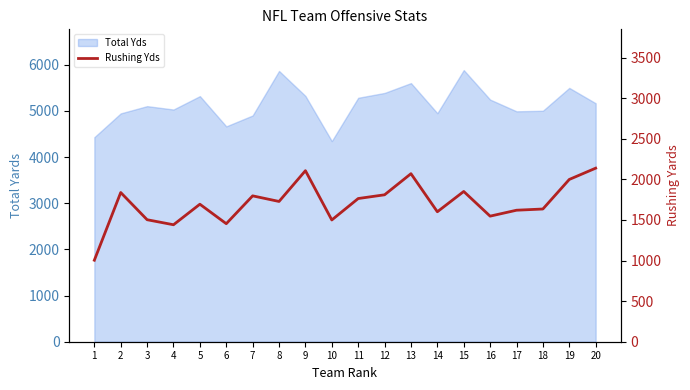

How many categories are shown in the chart?

20